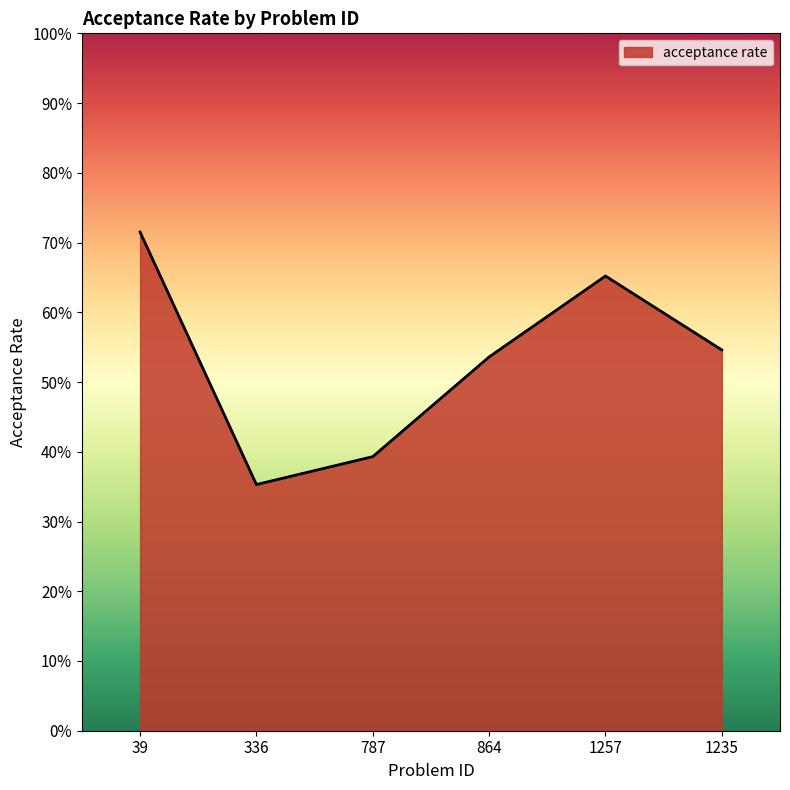

At which label is the value closest to 0?

336